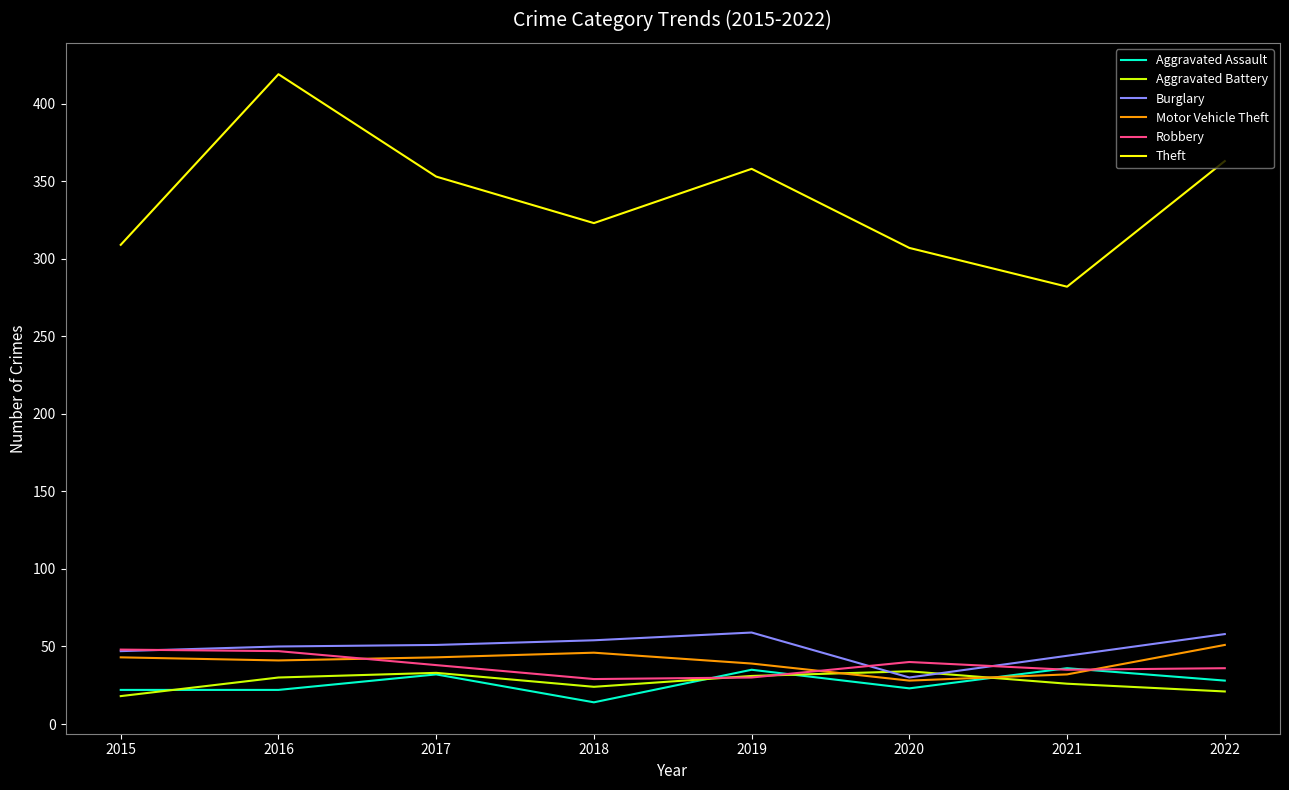

Which series has the widest spread of values?

Theft